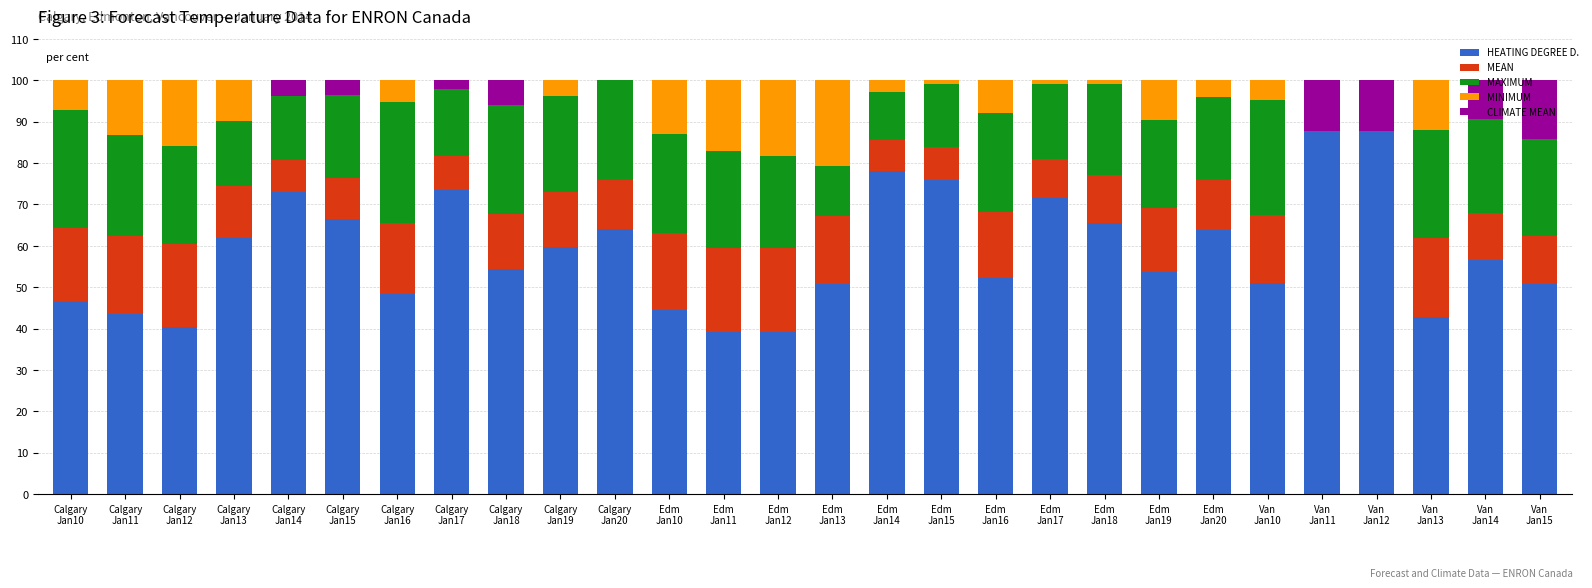

What is the sum of all HEATING DEGREE D. values?

1642.6